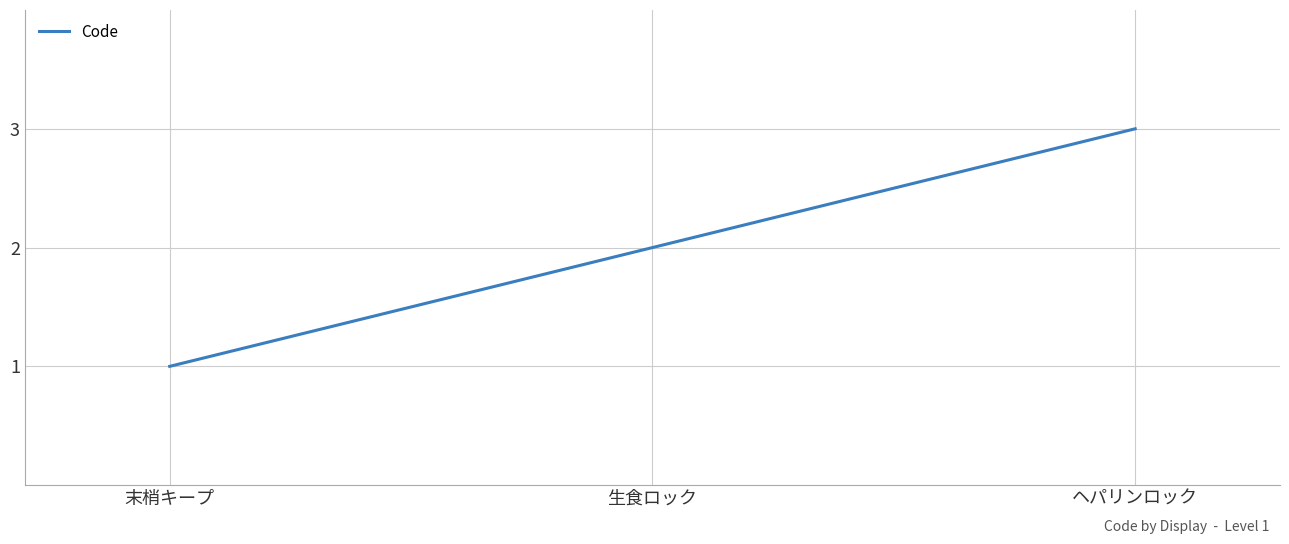

What is the smallest value displayed?

1